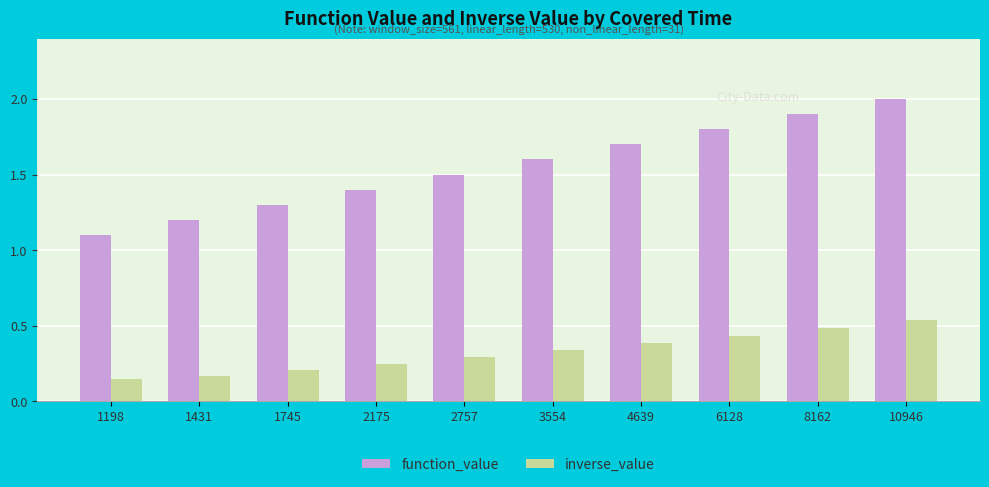

Which series changed the most between 6128 and 8162?

function_value